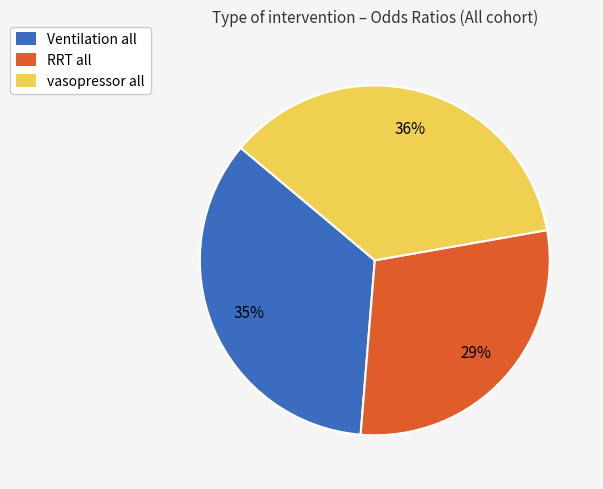

Does vasopressor all account for over 50% of the chart?

No